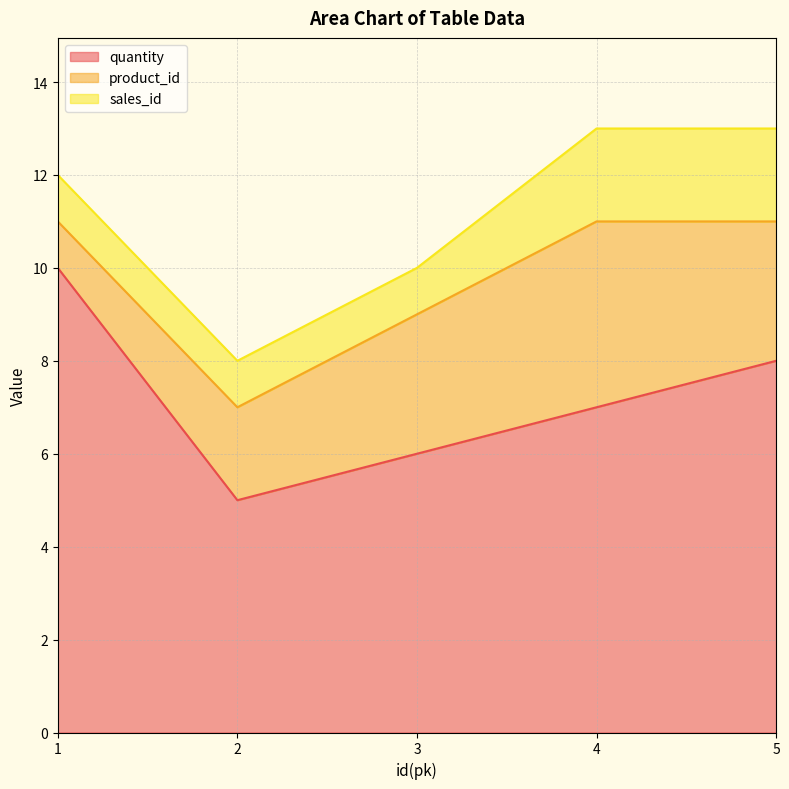

Reading left to right, list all the values displayed in this chart.

quantity: 10	5	6	7	8
product_id: 1	2	3	4	3
sales_id: 1	1	1	2	2